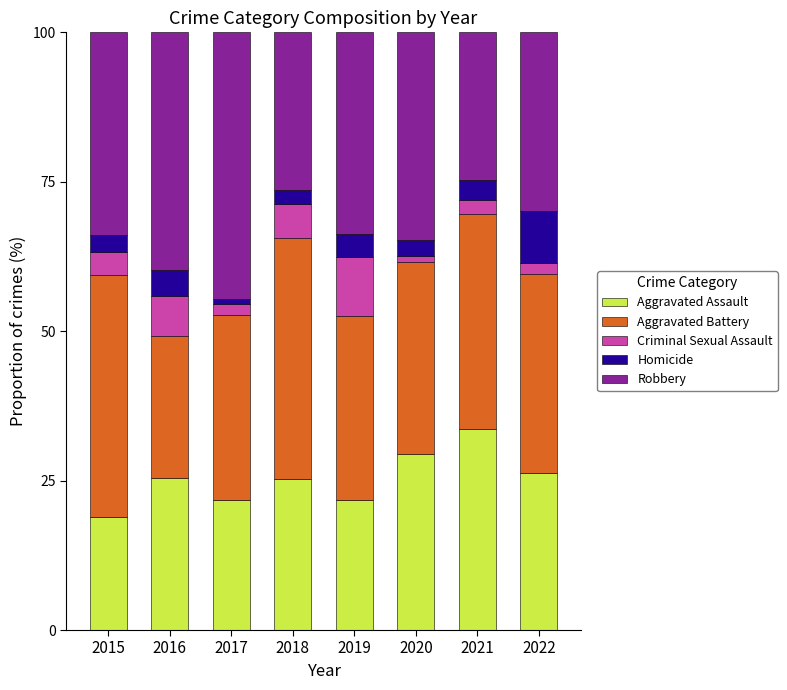

What is the difference between the maximum and minimum values in the Aggravated Assault series?

14.8